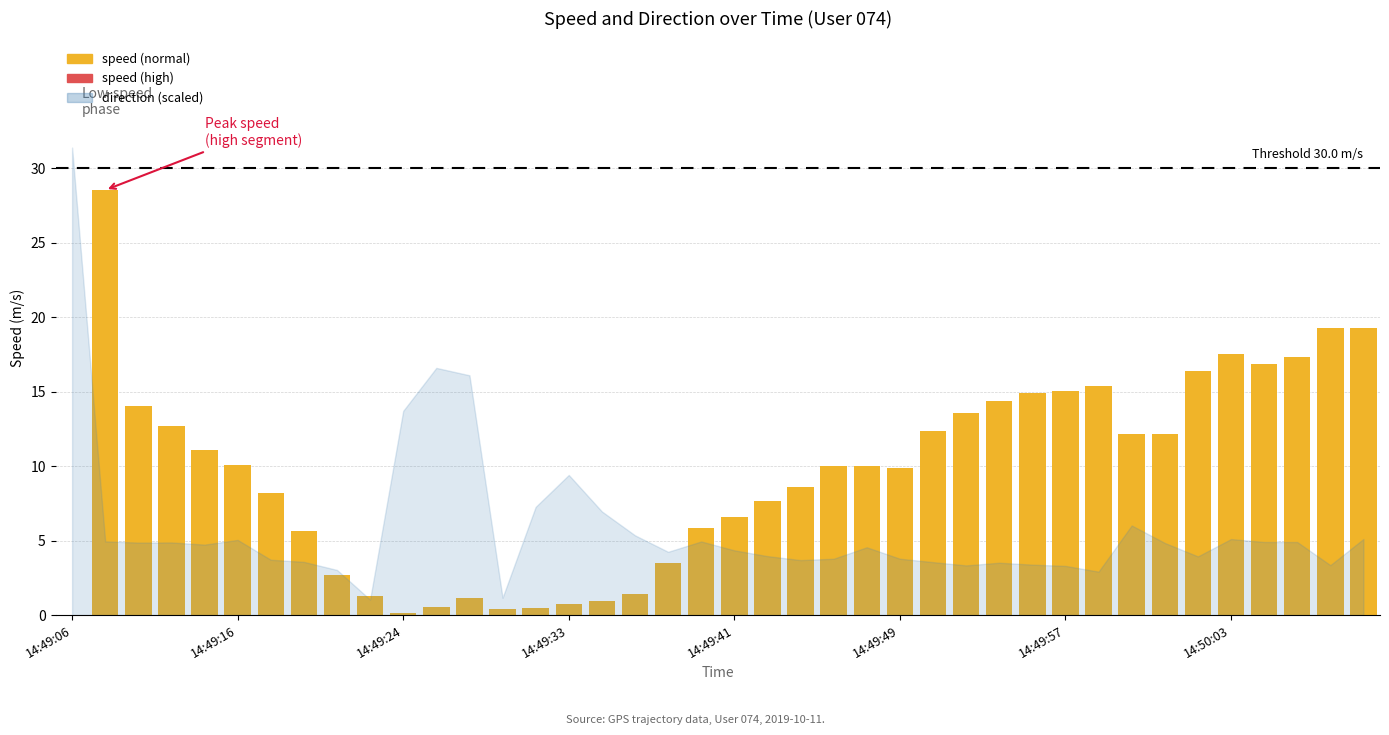

What is the sum of all values?

378.7